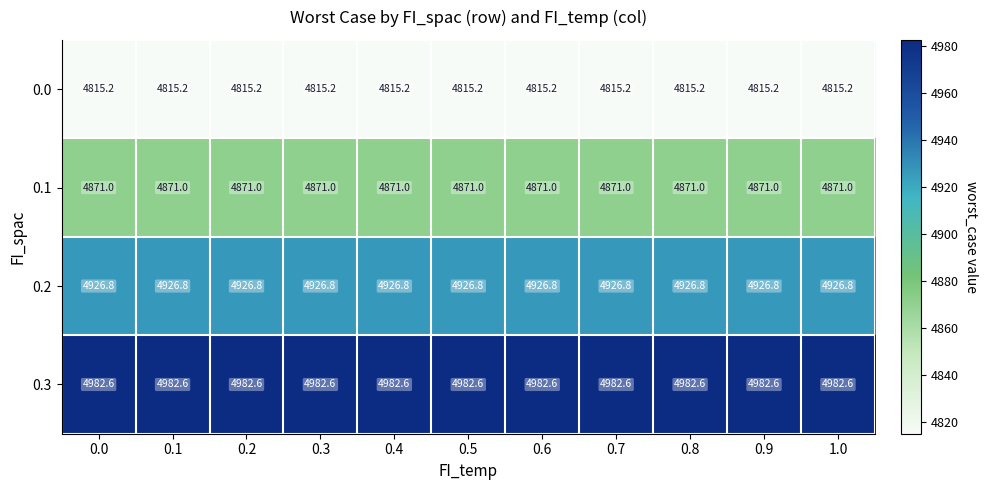

The value of 0.2 at 0.5 is 2317.1. True or false?

False